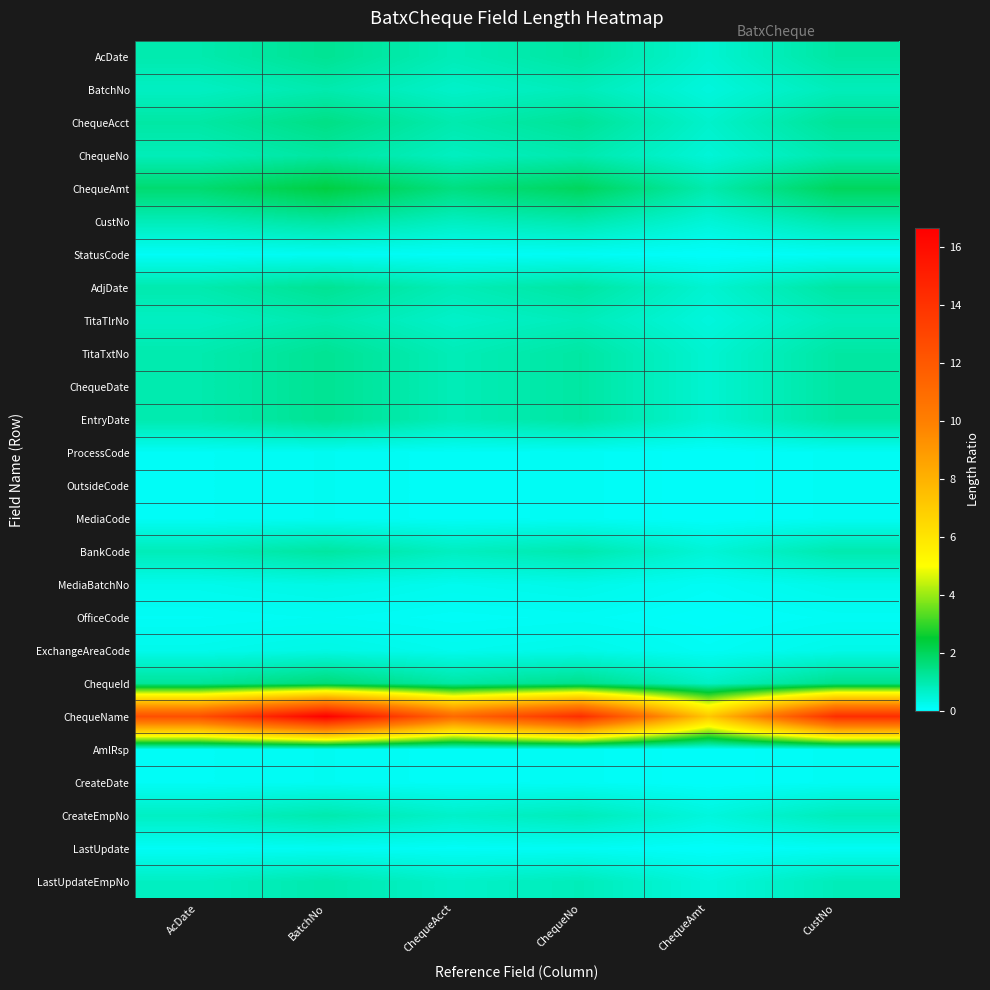

Reading left to right, transcribe all the data shown in this chart.

AcDate: AcDate=1.0	BatchNo=1.3	ChequeAcct=0.9	ChequeNo=1.1	ChequeAmt=0.6	CustNo=1.1
BatchNo: AcDate=0.8	BatchNo=1.0	ChequeAcct=0.7	ChequeNo=0.9	ChequeAmt=0.4	CustNo=0.9
ChequeAcct: AcDate=1.1	BatchNo=1.5	ChequeAcct=1.0	ChequeNo=1.3	ChequeAmt=0.6	CustNo=1.3
ChequeNo: AcDate=0.9	BatchNo=1.2	ChequeAcct=0.8	ChequeNo=1.0	ChequeAmt=0.5	CustNo=1.0
ChequeAmt: AcDate=1.8	BatchNo=2.3	ChequeAcct=1.6	ChequeNo=2.0	ChequeAmt=1.0	CustNo=2.0
CustNo: AcDate=0.9	BatchNo=1.2	ChequeAcct=0.8	ChequeNo=1.0	ChequeAmt=0.5	CustNo=1.0
StatusCode: AcDate=0.1	BatchNo=0.2	ChequeAcct=0.1	ChequeNo=0.1	ChequeAmt=0.1	CustNo=0.1
AdjDate: AcDate=1.0	BatchNo=1.3	ChequeAcct=0.9	ChequeNo=1.1	ChequeAmt=0.6	CustNo=1.1
TitaTlrNo: AcDate=0.8	BatchNo=1.0	ChequeAcct=0.7	ChequeNo=0.9	ChequeAmt=0.4	CustNo=0.9
TitaTxtNo: AcDate=1.0	BatchNo=1.3	ChequeAcct=0.9	ChequeNo=1.1	ChequeAmt=0.6	CustNo=1.1
ChequeDate: AcDate=1.0	BatchNo=1.3	ChequeAcct=0.9	ChequeNo=1.1	ChequeAmt=0.6	CustNo=1.1
EntryDate: AcDate=1.0	BatchNo=1.3	ChequeAcct=0.9	ChequeNo=1.1	ChequeAmt=0.6	CustNo=1.1
ProcessCode: AcDate=0.1	BatchNo=0.2	ChequeAcct=0.1	ChequeNo=0.1	ChequeAmt=0.1	CustNo=0.1
OutsideCode: AcDate=0.1	BatchNo=0.2	ChequeAcct=0.1	ChequeNo=0.1	ChequeAmt=0.1	CustNo=0.1
MediaCode: AcDate=0.1	BatchNo=0.2	ChequeAcct=0.1	ChequeNo=0.1	ChequeAmt=0.1	CustNo=0.1
BankCode: AcDate=0.9	BatchNo=1.2	ChequeAcct=0.8	ChequeNo=1.0	ChequeAmt=0.5	CustNo=1.0
MediaBatchNo: AcDate=0.2	BatchNo=0.3	ChequeAcct=0.2	ChequeNo=0.3	ChequeAmt=0.1	CustNo=0.3
OfficeCode: AcDate=0.1	BatchNo=0.2	ChequeAcct=0.1	ChequeNo=0.1	ChequeAmt=0.1	CustNo=0.1
ExchangeAreaCode: AcDate=0.2	BatchNo=0.3	ChequeAcct=0.2	ChequeNo=0.3	ChequeAmt=0.1	CustNo=0.3
ChequeId: AcDate=1.2	BatchNo=1.7	ChequeAcct=1.1	ChequeNo=1.4	ChequeAmt=0.7	CustNo=1.4
ChequeName: AcDate=12.5	BatchNo=16.7	ChequeAcct=11.1	ChequeNo=14.3	ChequeAmt=7.1	CustNo=14.3
AmlRsp: AcDate=0.1	BatchNo=0.2	ChequeAcct=0.1	ChequeNo=0.1	ChequeAmt=0.1	CustNo=0.1
CreateDate: AcDate=0.1	BatchNo=0.2	ChequeAcct=0.1	ChequeNo=0.1	ChequeAmt=0.1	CustNo=0.1
CreateEmpNo: AcDate=0.8	BatchNo=1.0	ChequeAcct=0.7	ChequeNo=0.9	ChequeAmt=0.4	CustNo=0.9
LastUpdate: AcDate=0.1	BatchNo=0.2	ChequeAcct=0.1	ChequeNo=0.1	ChequeAmt=0.1	CustNo=0.1
LastUpdateEmpNo: AcDate=0.8	BatchNo=1.0	ChequeAcct=0.7	ChequeNo=0.9	ChequeAmt=0.4	CustNo=0.9